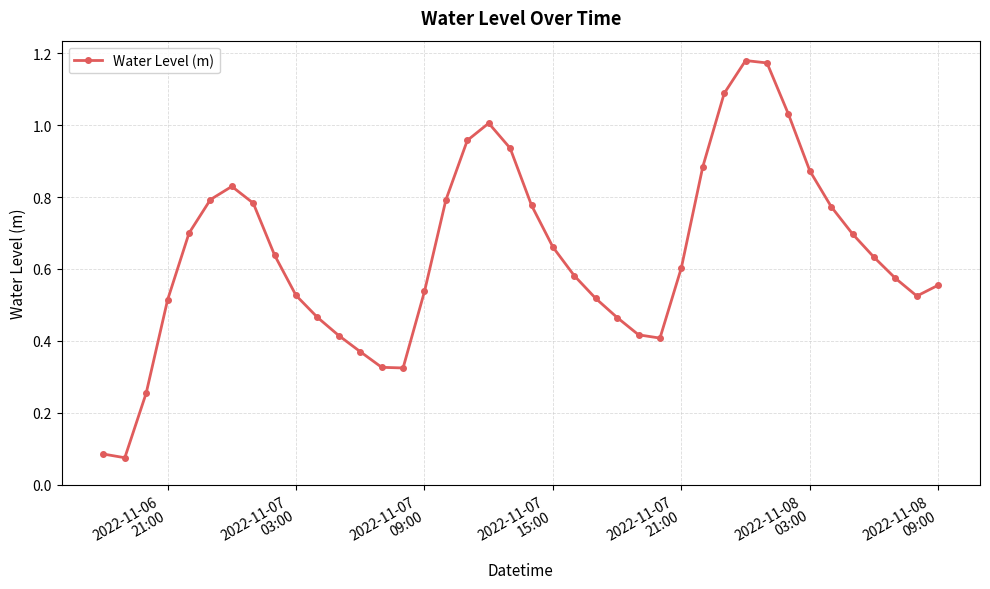

What is the sum of all values?

25.7